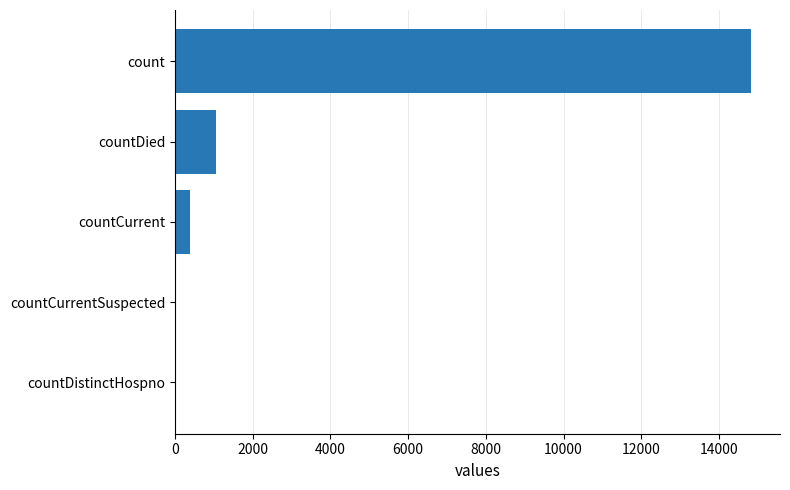

How many data points does each series have?

5